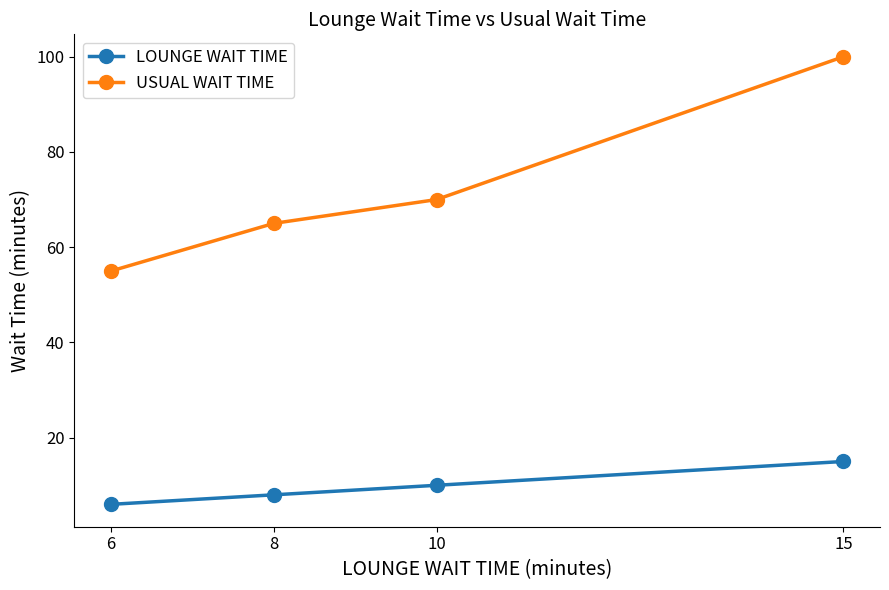

Reading left to right, what are all the values shown in this chart?

LOUNGE WAIT TIME: 6	8	10	15
USUAL WAIT TIME: 55	65	70	100